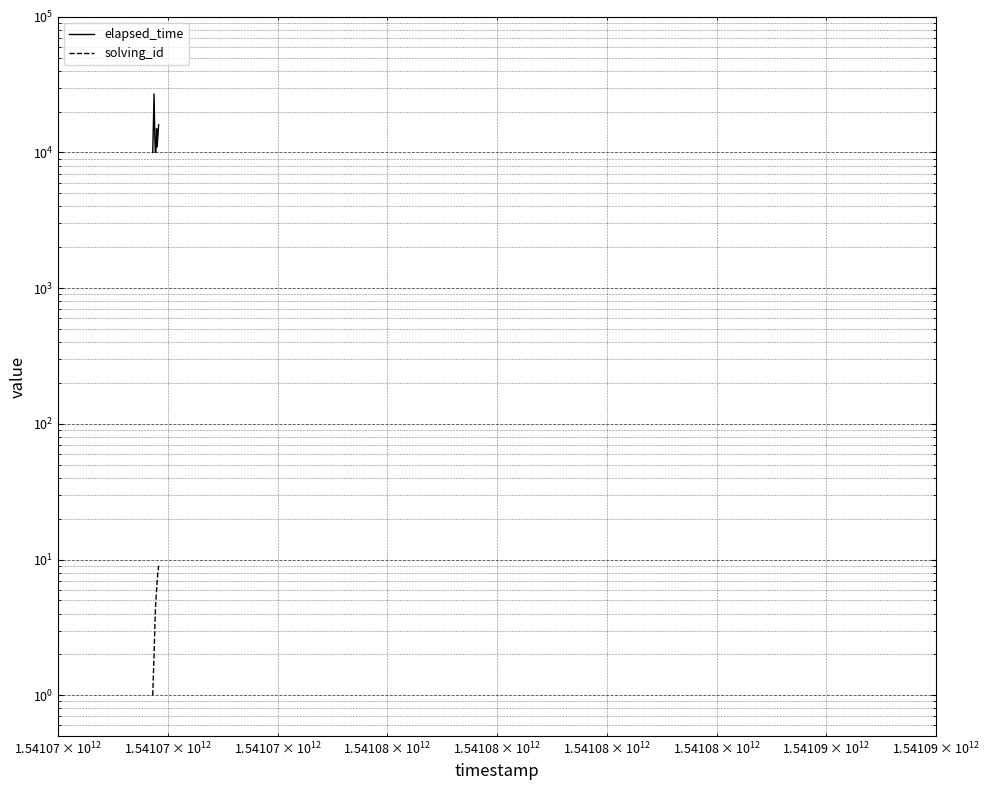

How many categories are shown in the chart?

9